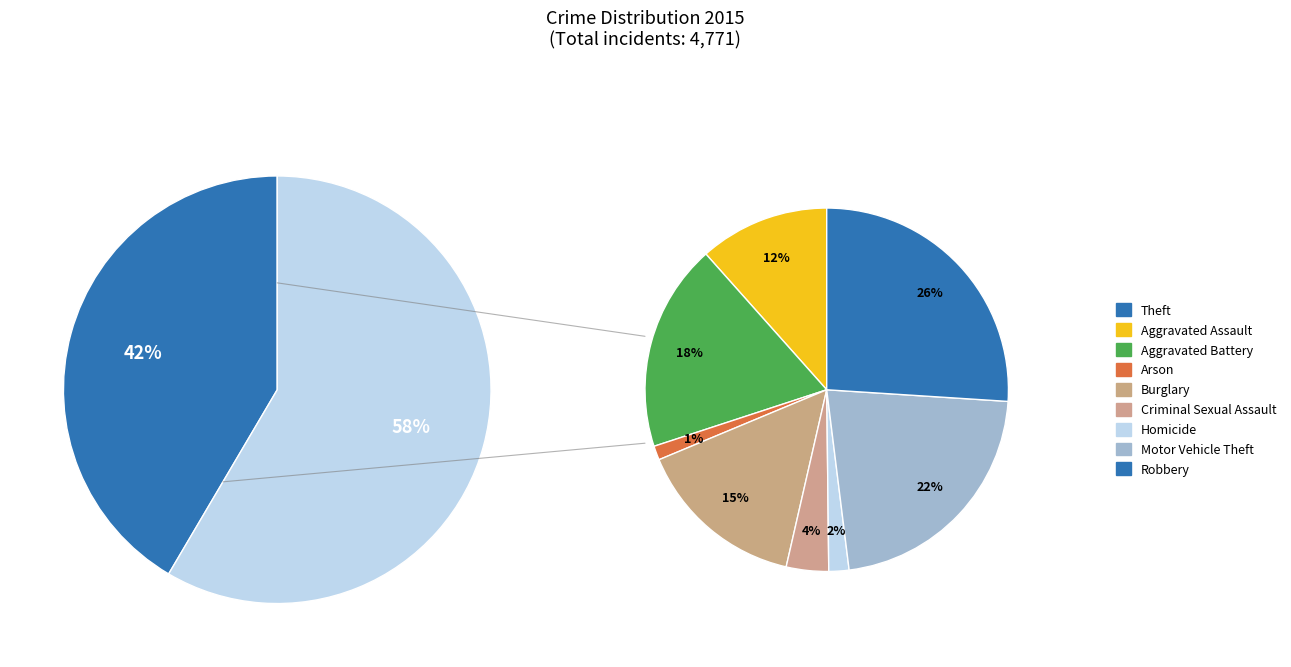

Is the sum of Arson and Motor Vehicle Theft greater than half?

No